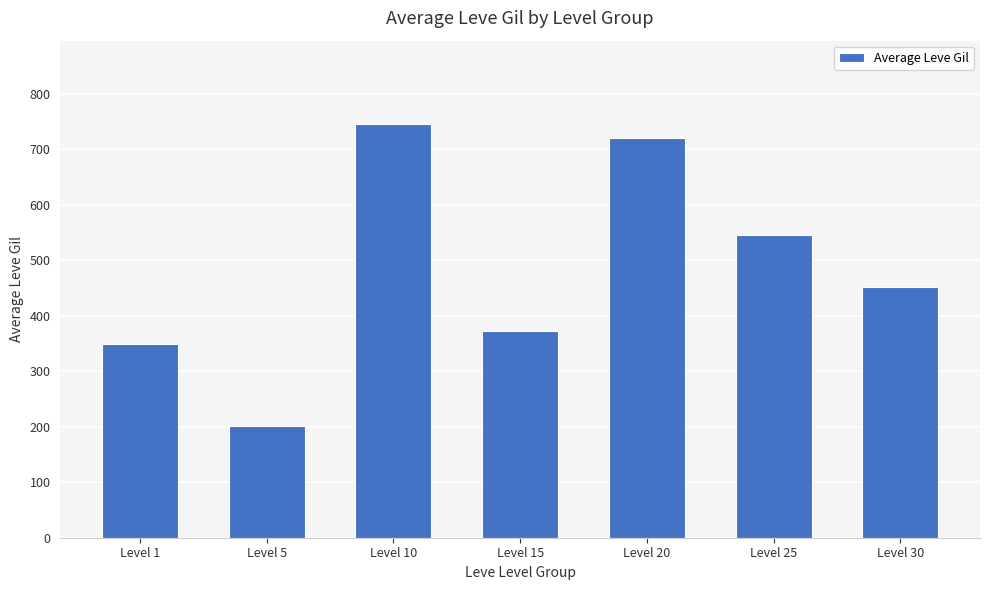

Are the bars grouped side by side (vs. stacked)?

No